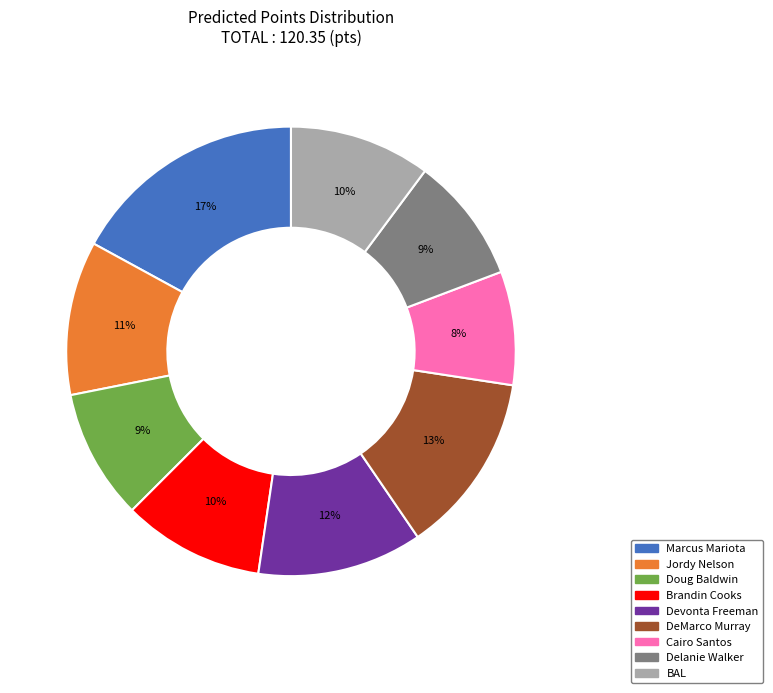

How many slices are in this pie chart?

9